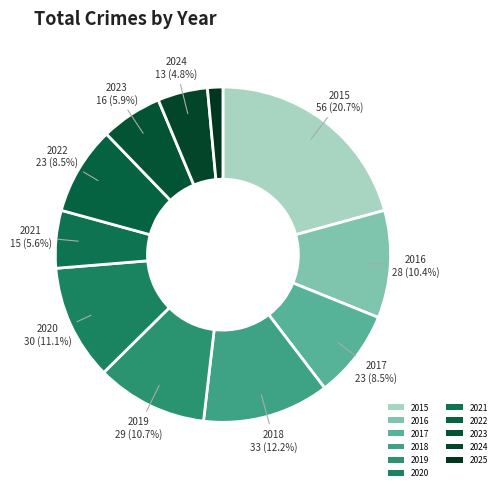

The 2015 slice represents 33% of the pie. True or false?

False